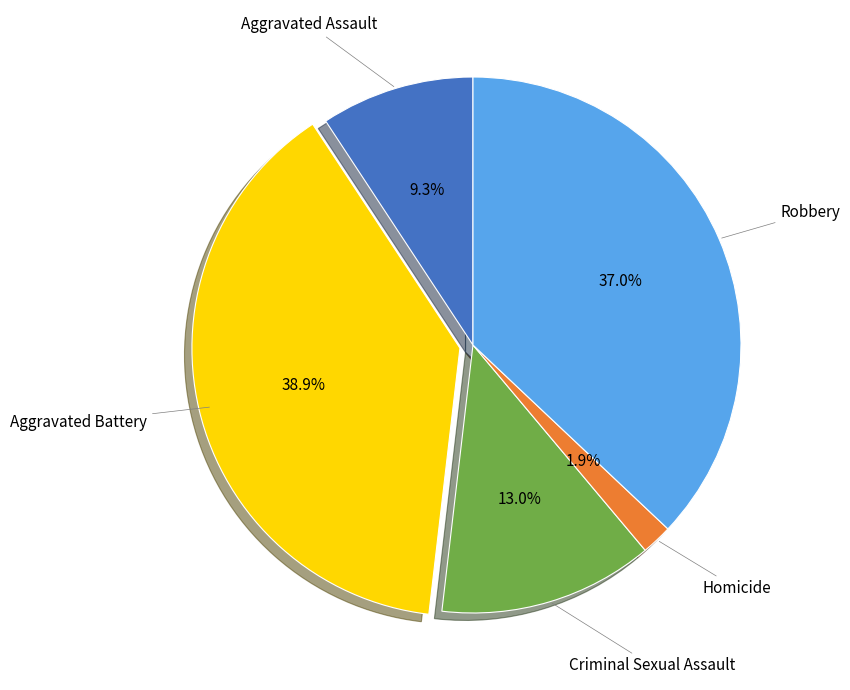

True or false: Aggravated Assault accounts for 18% of the total.

False